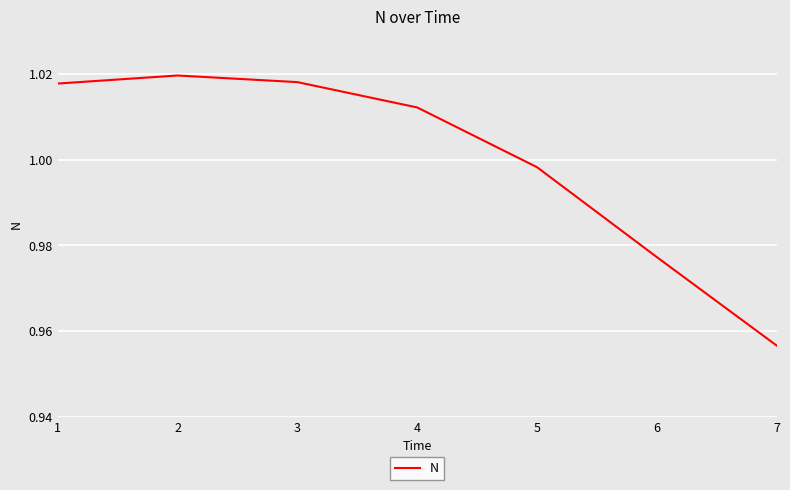

True or false: there are more than 0 points higher than both neighbors.

True